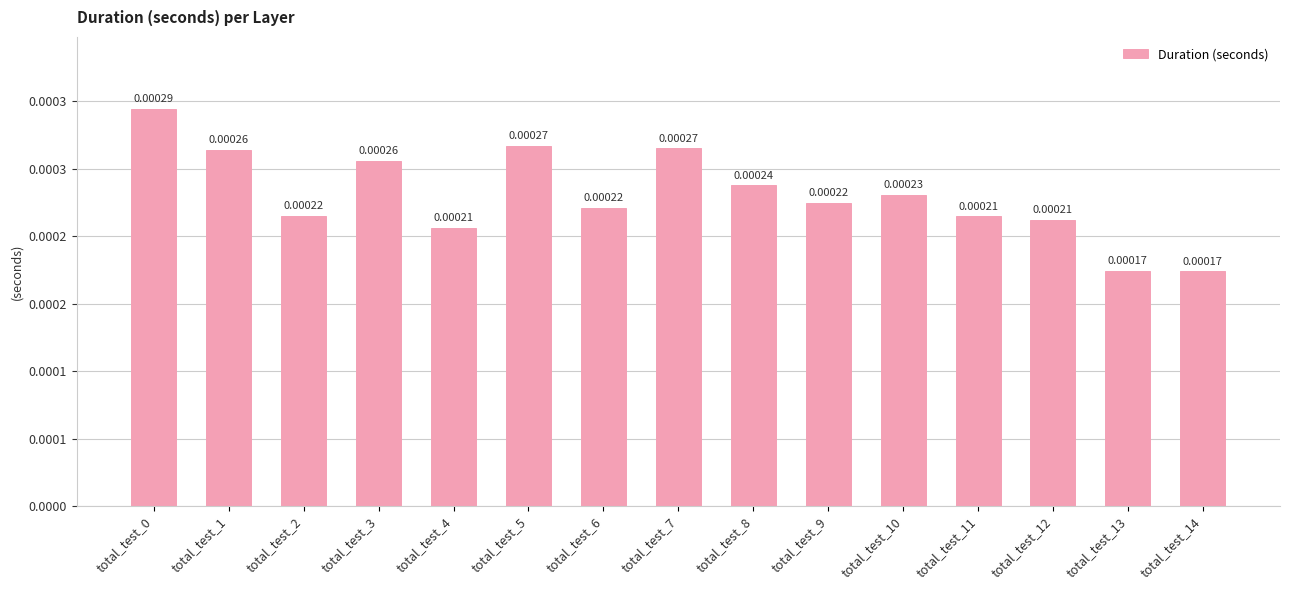

Which has a higher value, total_test_2 or total_test_6?

total_test_6